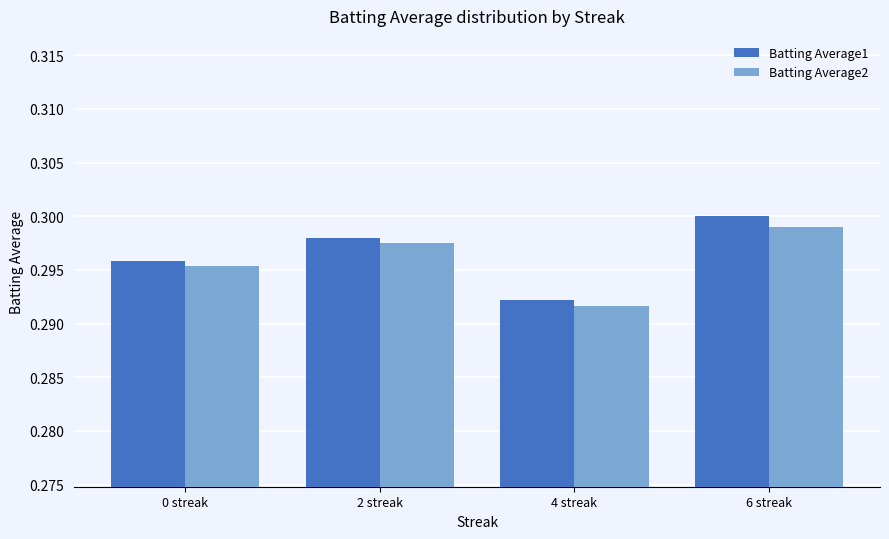

Rank the categories by Batting Average2 value from highest to lowest.

6 streak, 2 streak, 0 streak, 4 streak